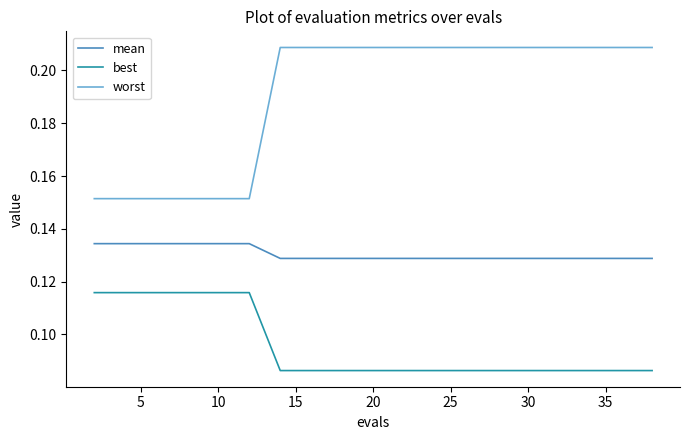

Count the mean values in the range 0 to 1.

20